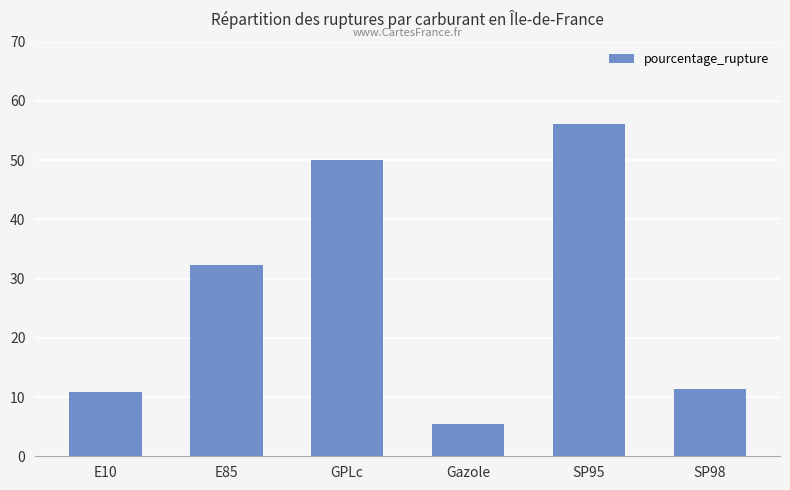

What is the average value?

27.7